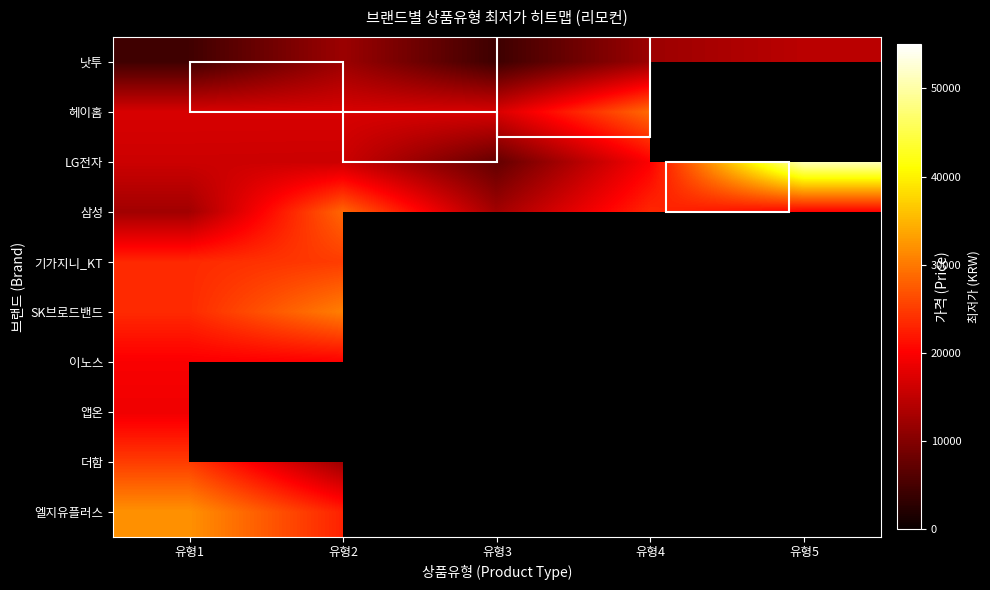

Is the value of 삼성 at 유형4 greater than the value of 더함 at 유형4?

No